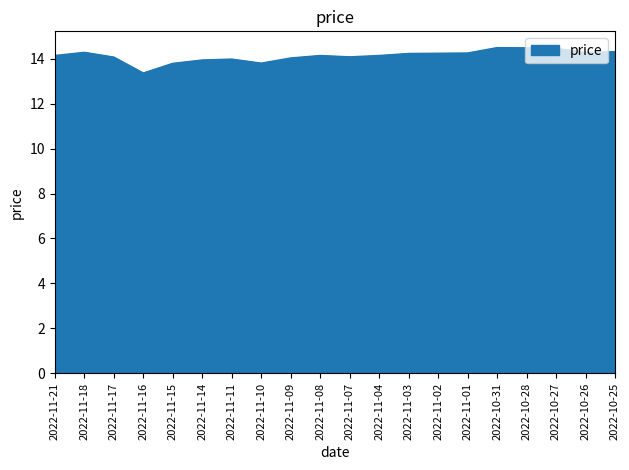

At which category does the chart reach its minimum across all series?

2022-11-16